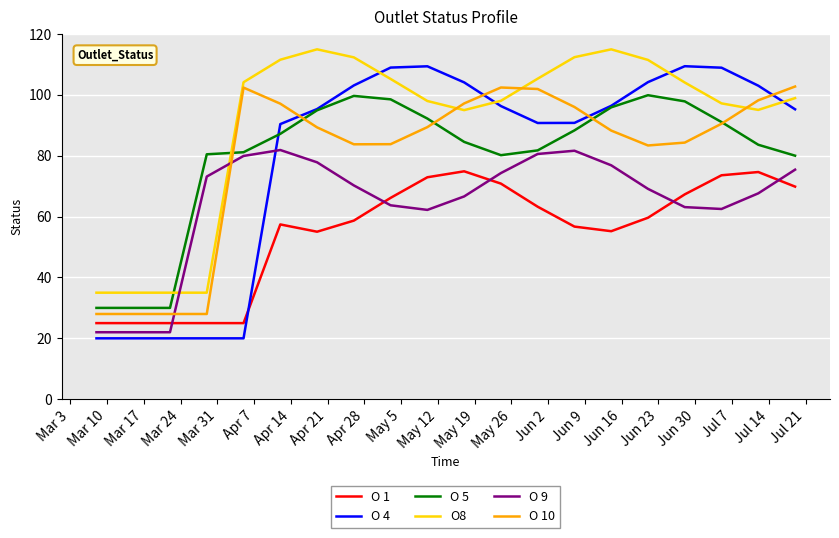

True or false: O 4 and O 10 cross at least once.

True